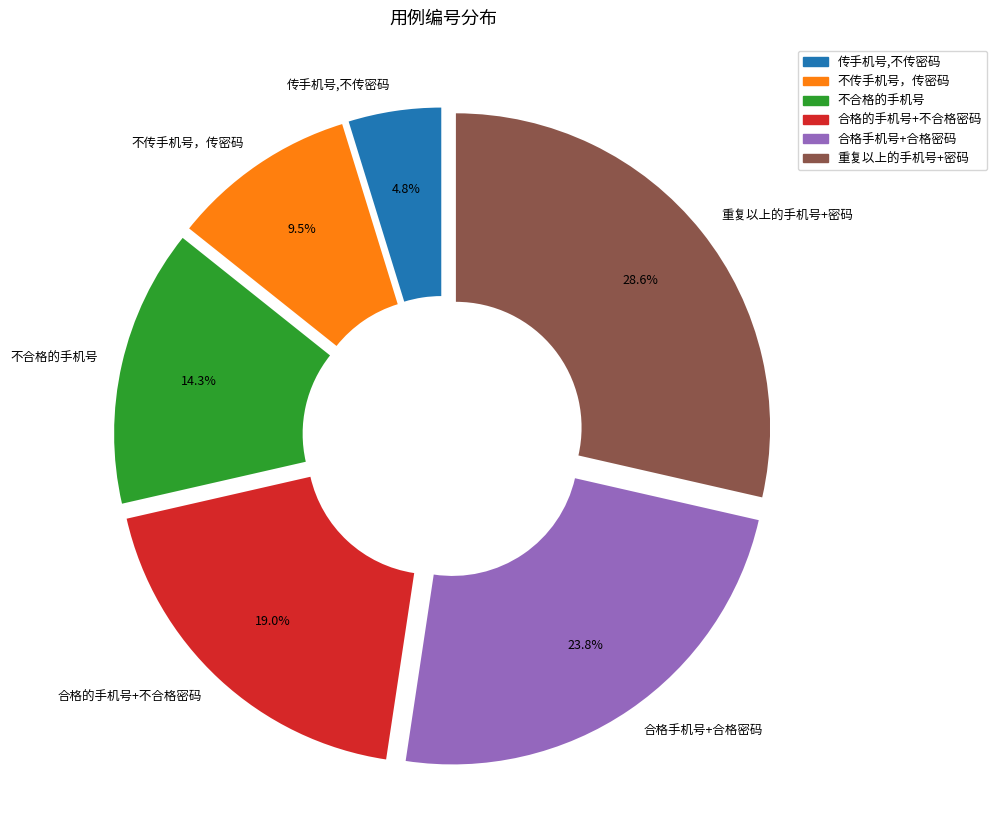

Is there a majority slice in this chart?

No